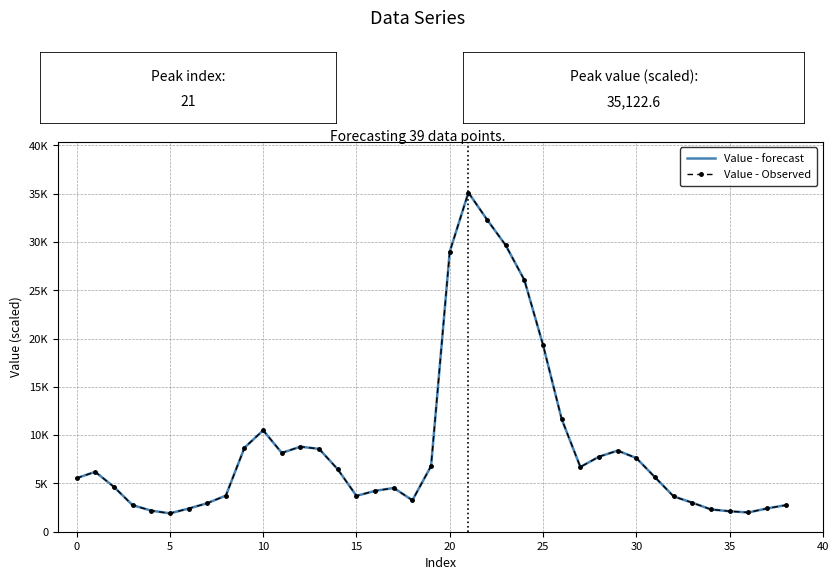

What are all the series names shown in the legend?

Value - forecast, Value - Observed